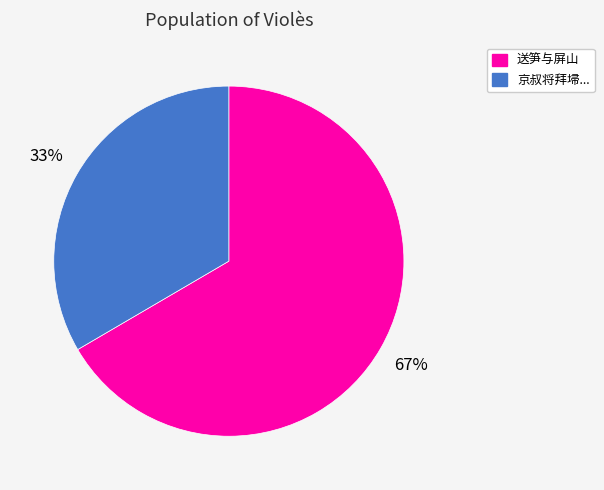

To the nearest percent, what is the average slice percentage?

50%